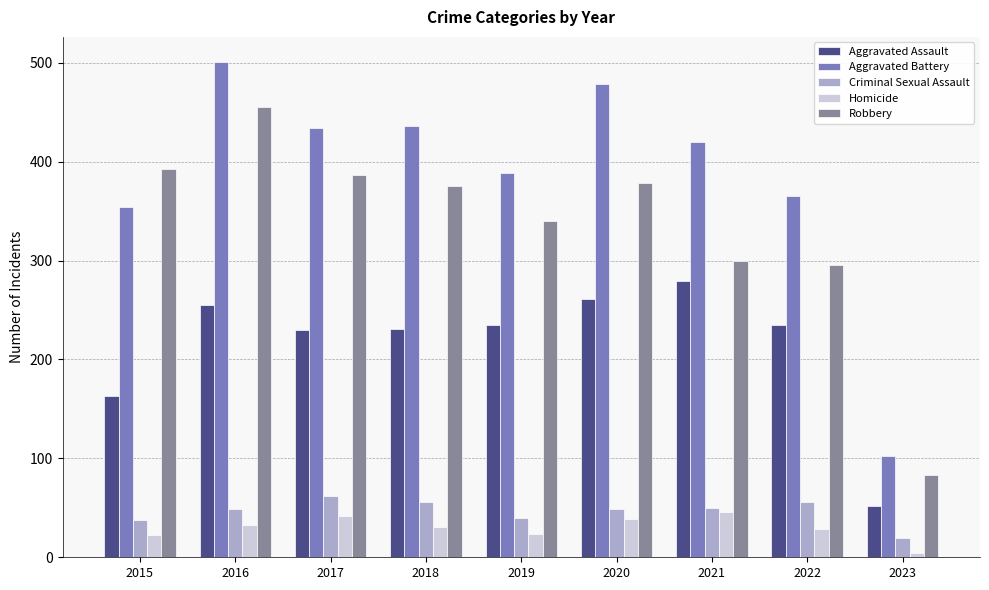

Which category has the lowest value in the Robbery series?

2023